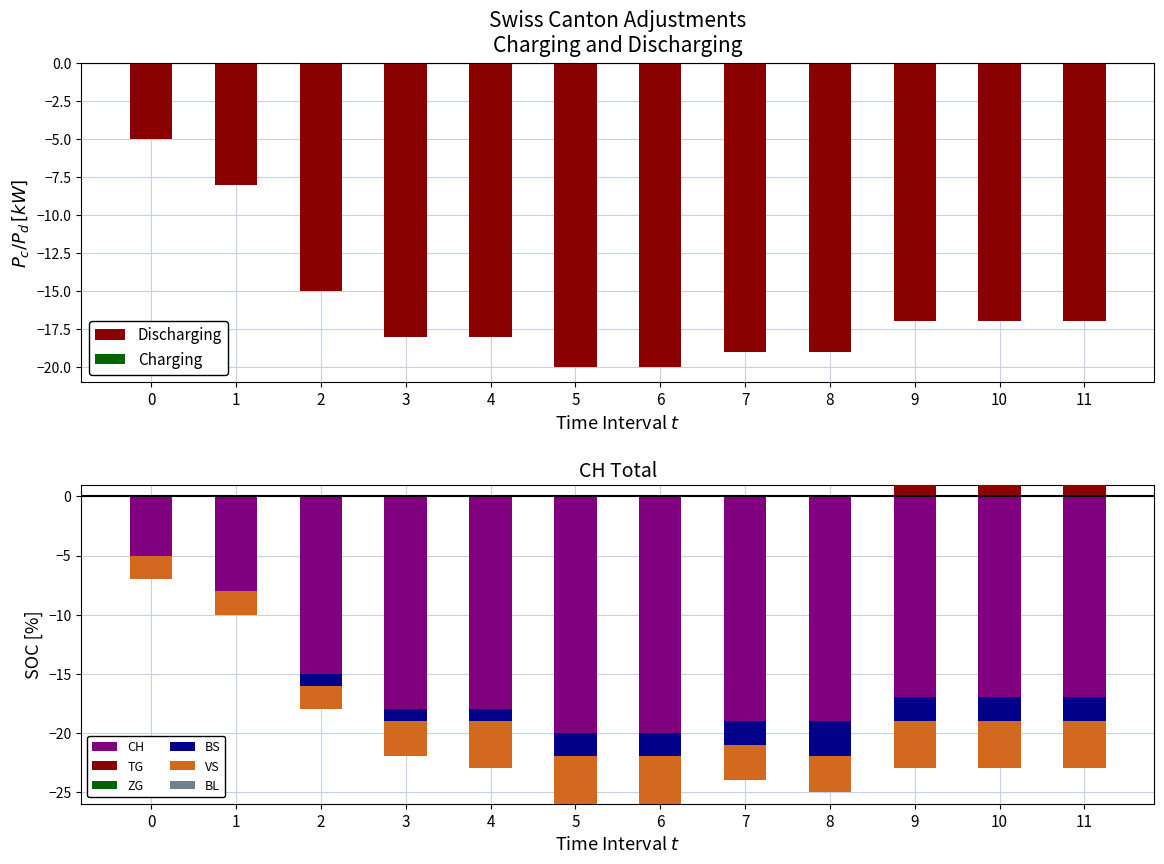

What is the smallest value displayed?

-20